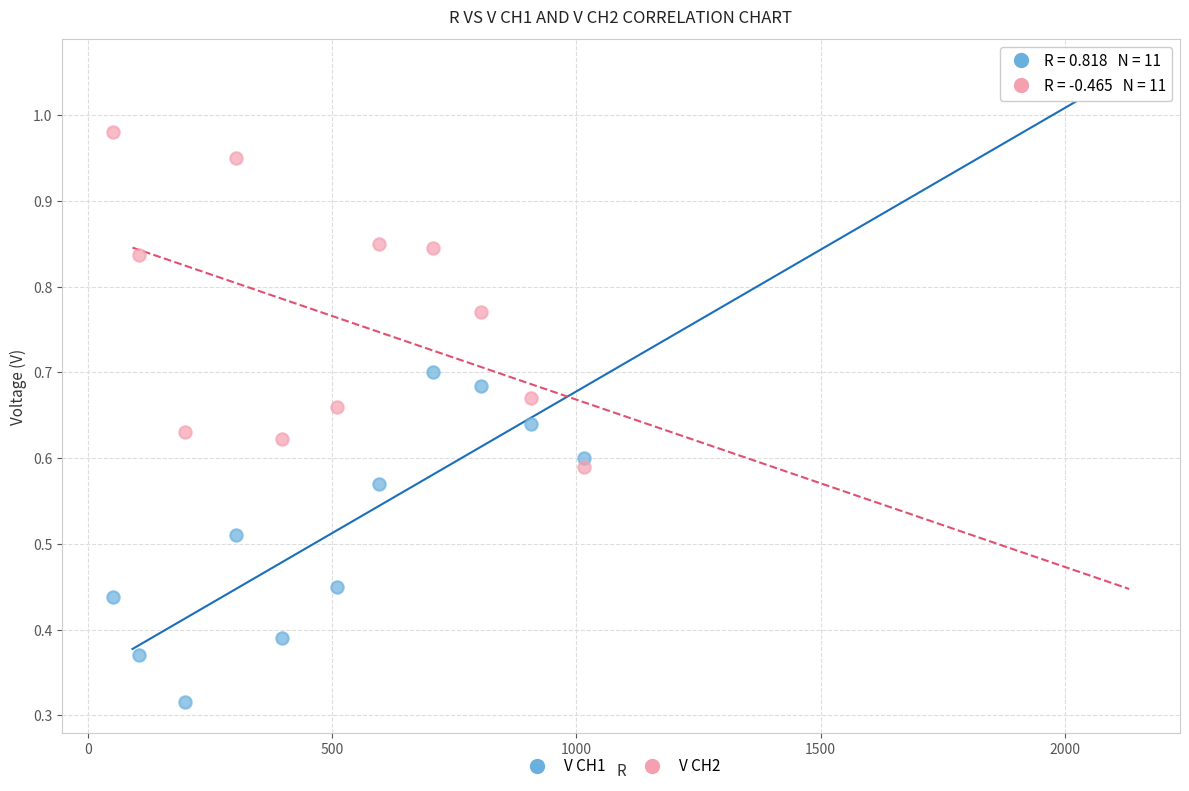

What is the X range (max minus min) for the scatter plot?

964.3